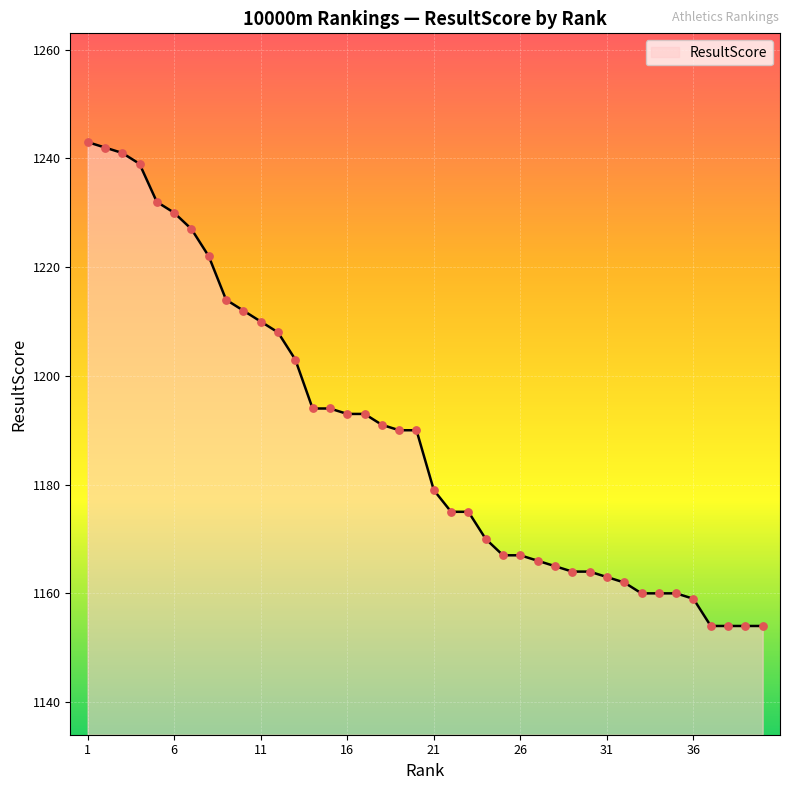

What is the maximum value shown in the chart?

1243